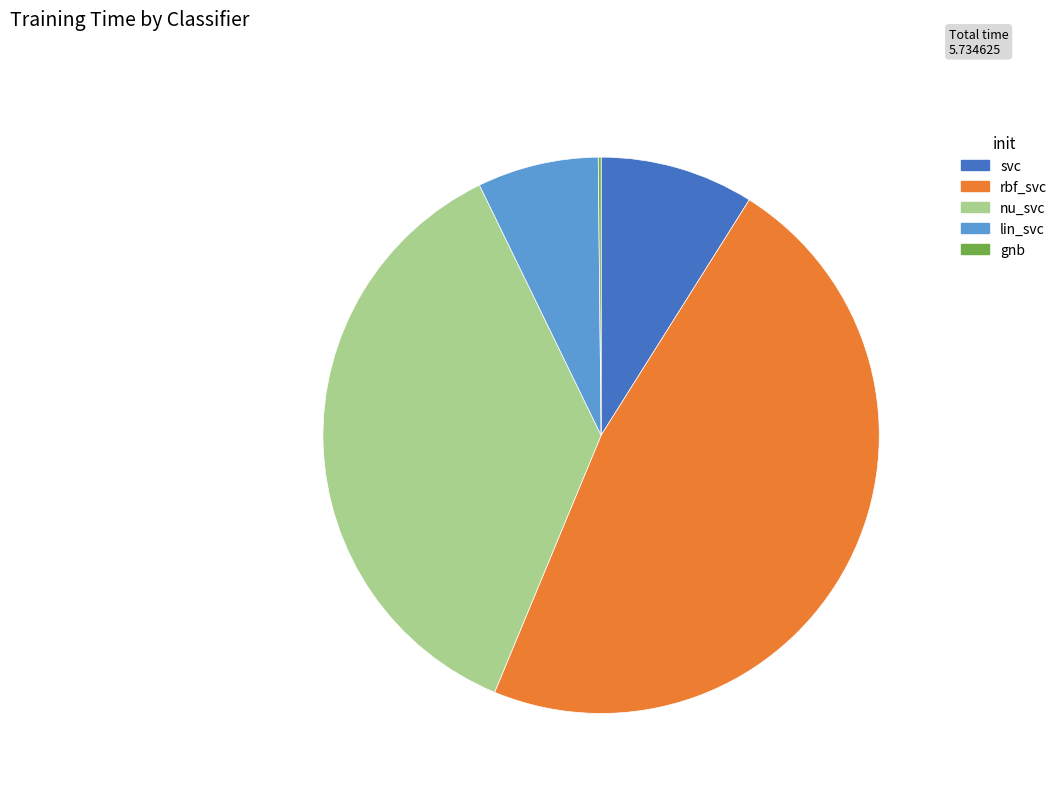

Combined, do rbf_svc and lin_svc account for over 50%?

Yes